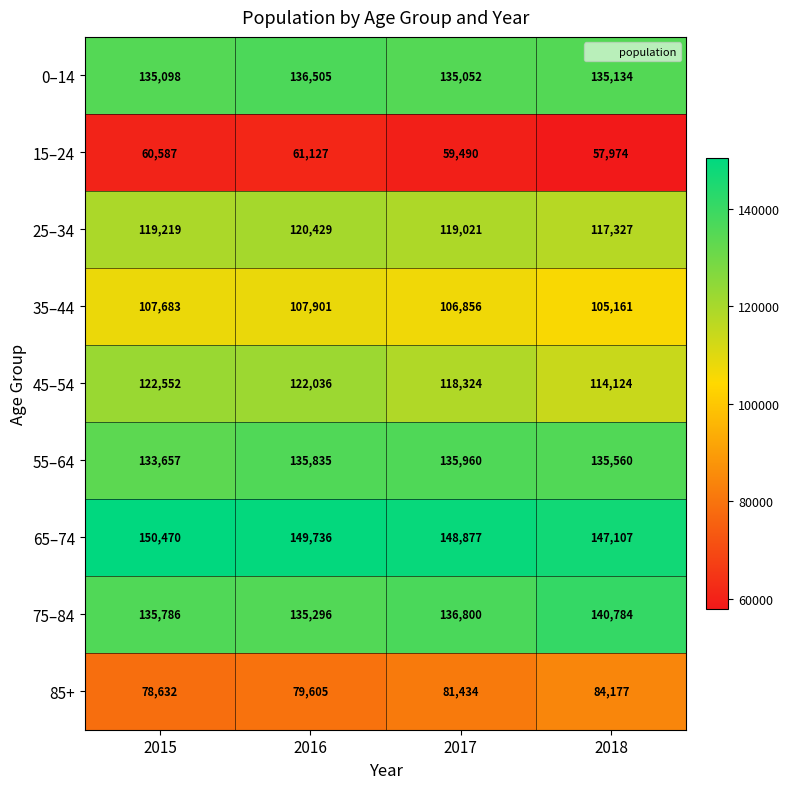

What is the approximate value of 25–34 at 2016, to the nearest 50?

120450